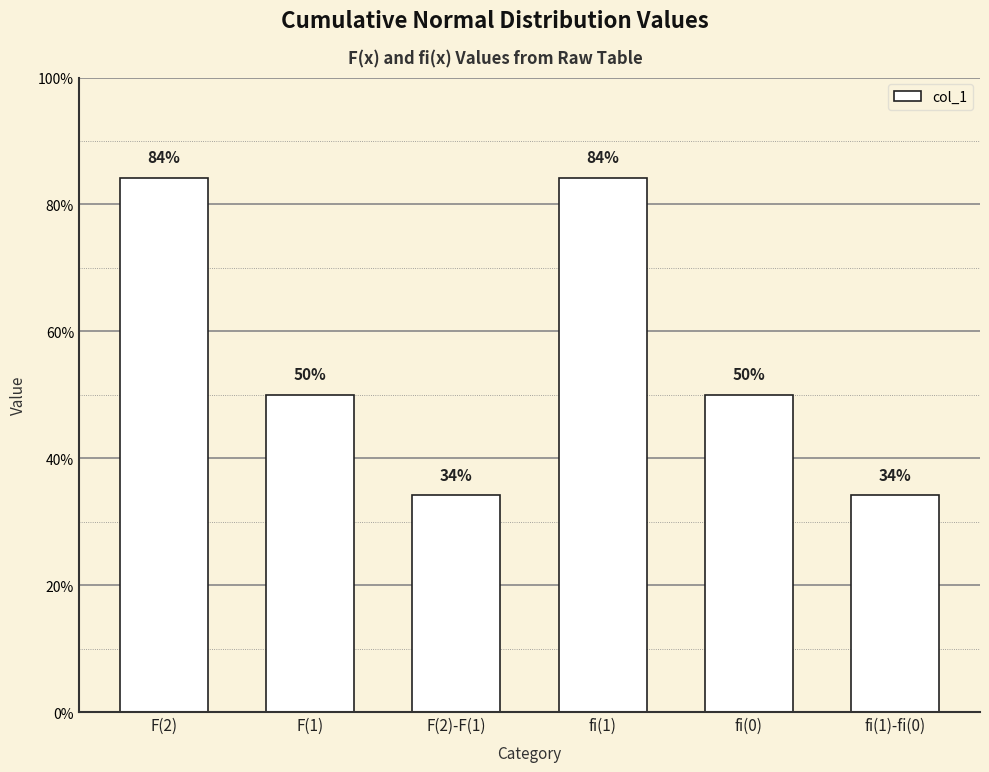

Are the bars horizontal?

No